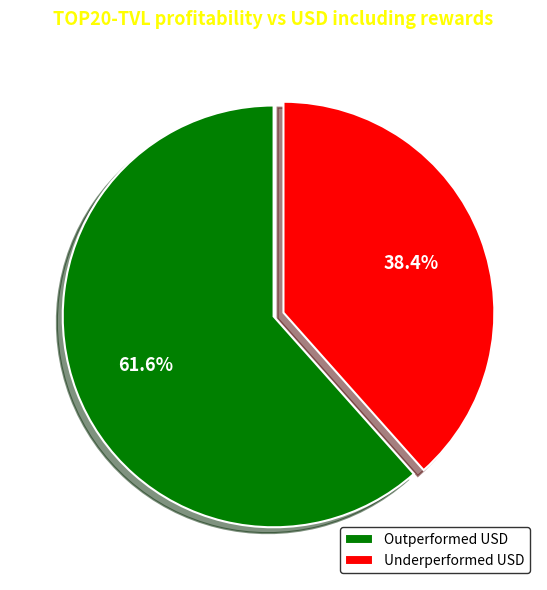

Is there any slice that represents more than half of the pie?

Yes